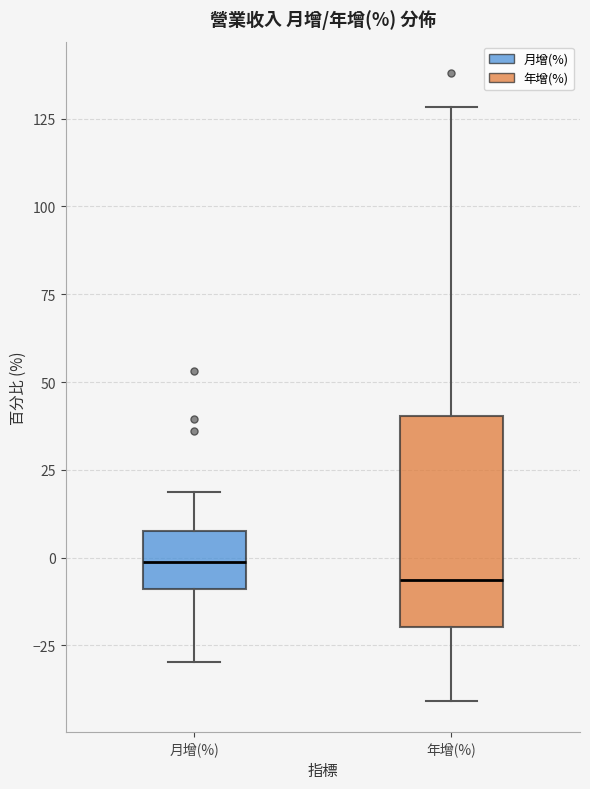

Which box has the lowest median line?

年增(%)